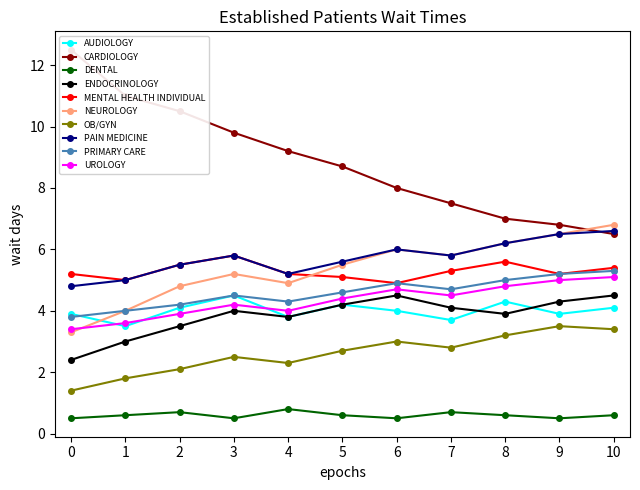

What is the value of the UROLOGY point at the 8th from the left?

4.5